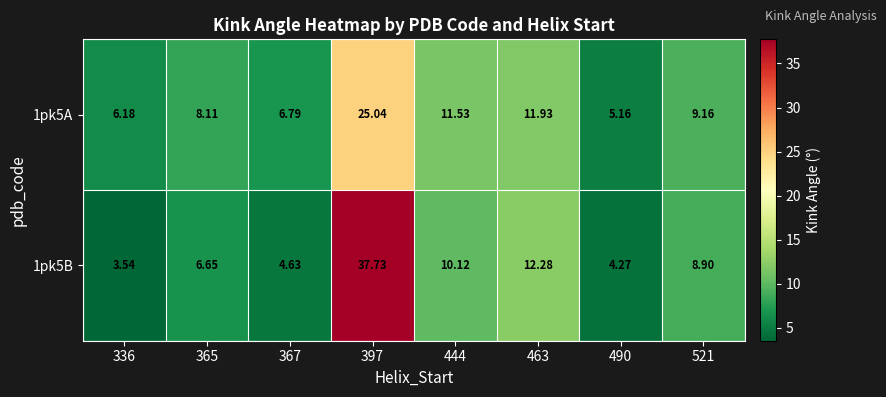

List the series in order of their overall mean, lowest first.

1pk5A, 1pk5B